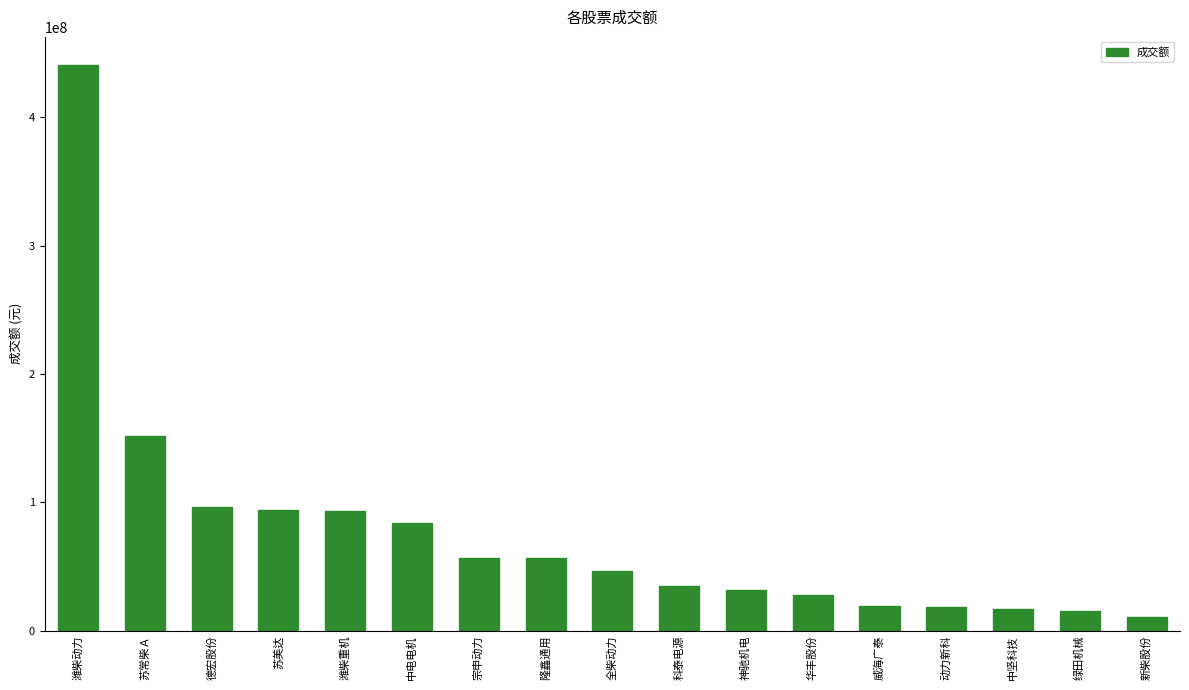

At which label is the value closest to 225691162?

苏常柴Ａ